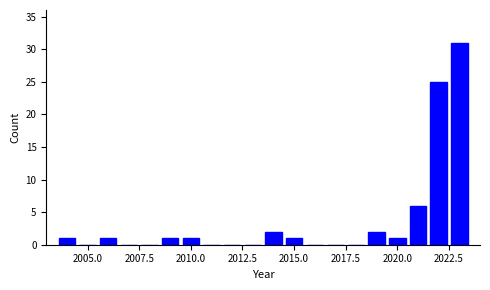

Read against the x-axis, roughly where is the centre of the tallest bar?

2023.0